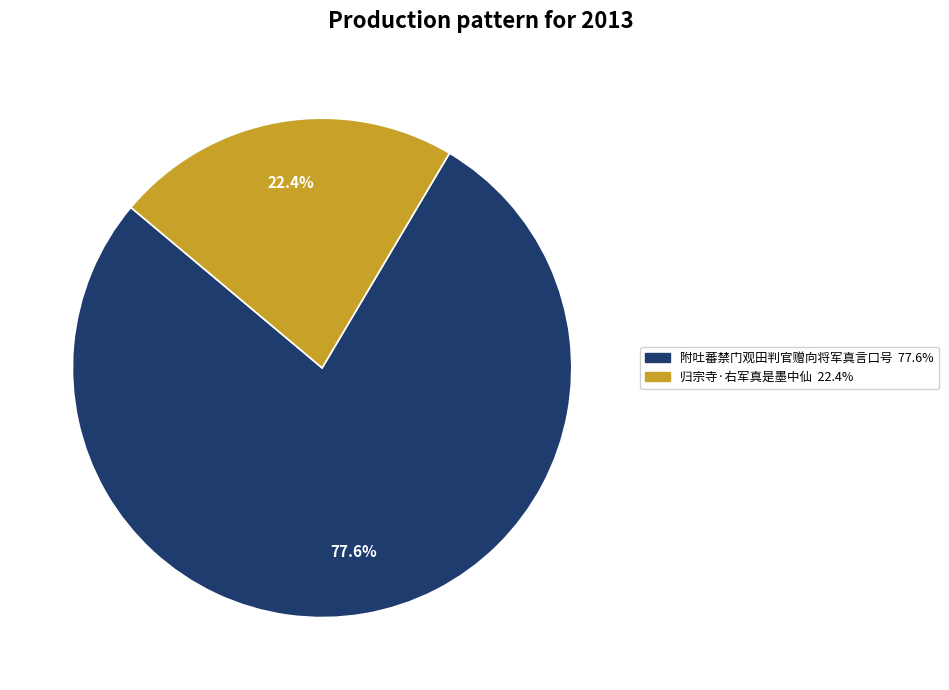

Combined, do 归宗寺·右军真是墨中仙 and 附吐蕃禁门观田判官赠向将军真言口号 account for over 50%?

Yes